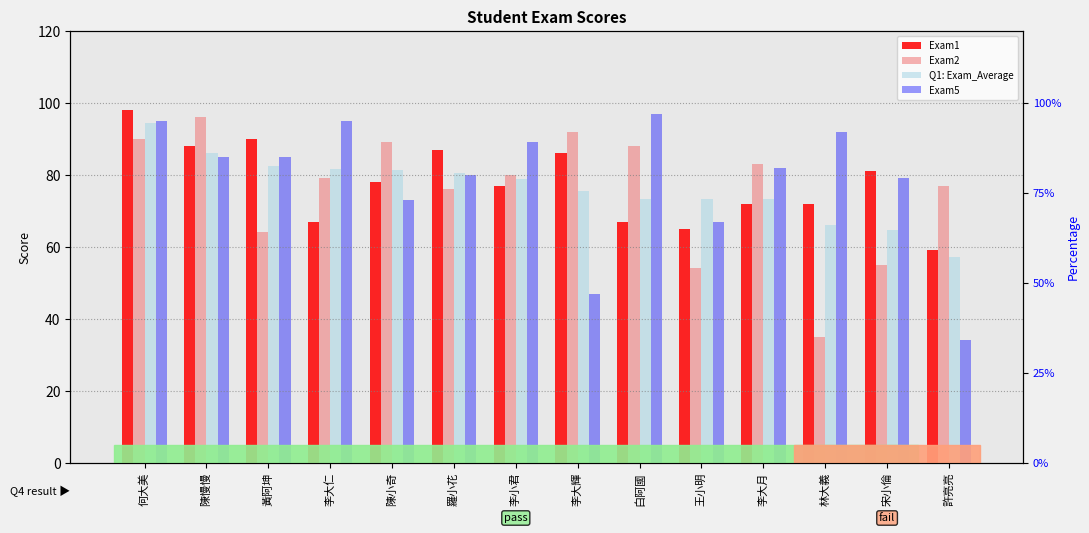

Where does the Exam2 series first go above 80?

何大美